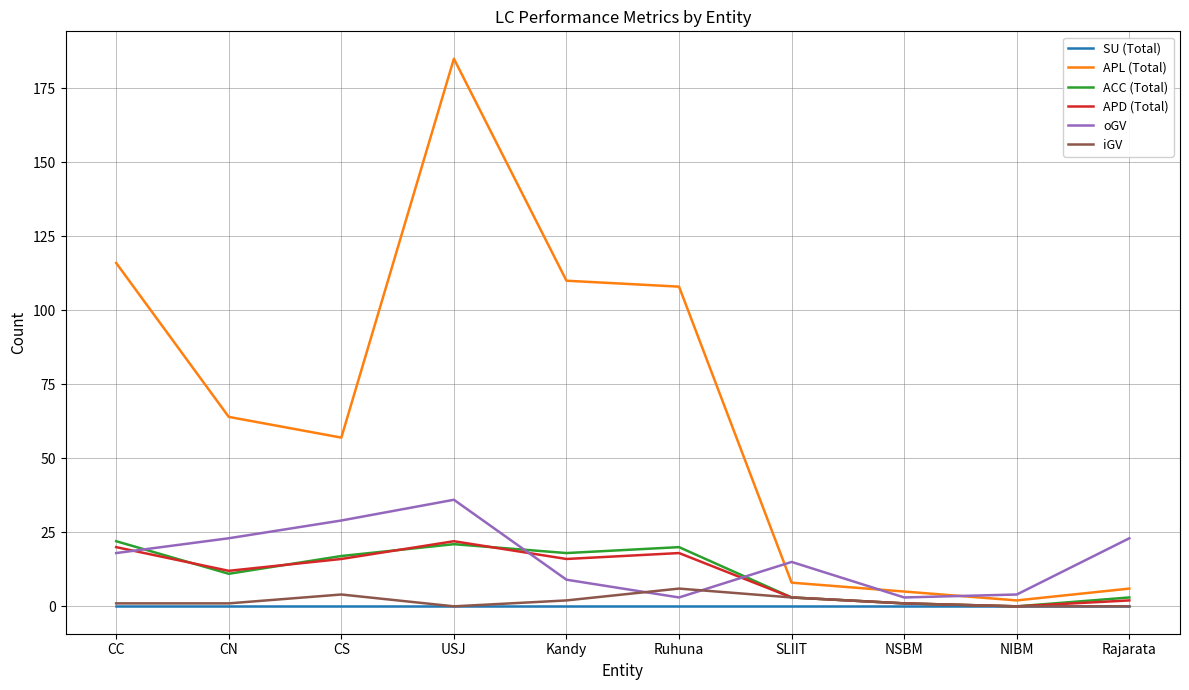

Reading right to left, list all the values displayed in this chart.

SU (Total): Rajarata=0	NIBM=0	NSBM=0	SLIIT=0	Ruhuna=0	Kandy=0	USJ=0	CS=0	CN=0	CC=0
APL (Total): Rajarata=6	NIBM=2	NSBM=5	SLIIT=8	Ruhuna=108	Kandy=110	USJ=185	CS=57	CN=64	CC=116
ACC (Total): Rajarata=3	NIBM=0	NSBM=1	SLIIT=3	Ruhuna=20	Kandy=18	USJ=21	CS=17	CN=11	CC=22
APD (Total): Rajarata=2	NIBM=0	NSBM=1	SLIIT=3	Ruhuna=18	Kandy=16	USJ=22	CS=16	CN=12	CC=20
oGV: Rajarata=23	NIBM=4	NSBM=3	SLIIT=15	Ruhuna=3	Kandy=9	USJ=36	CS=29	CN=23	CC=18
iGV: Rajarata=0	NIBM=0	NSBM=1	SLIIT=3	Ruhuna=6	Kandy=2	USJ=0	CS=4	CN=1	CC=1